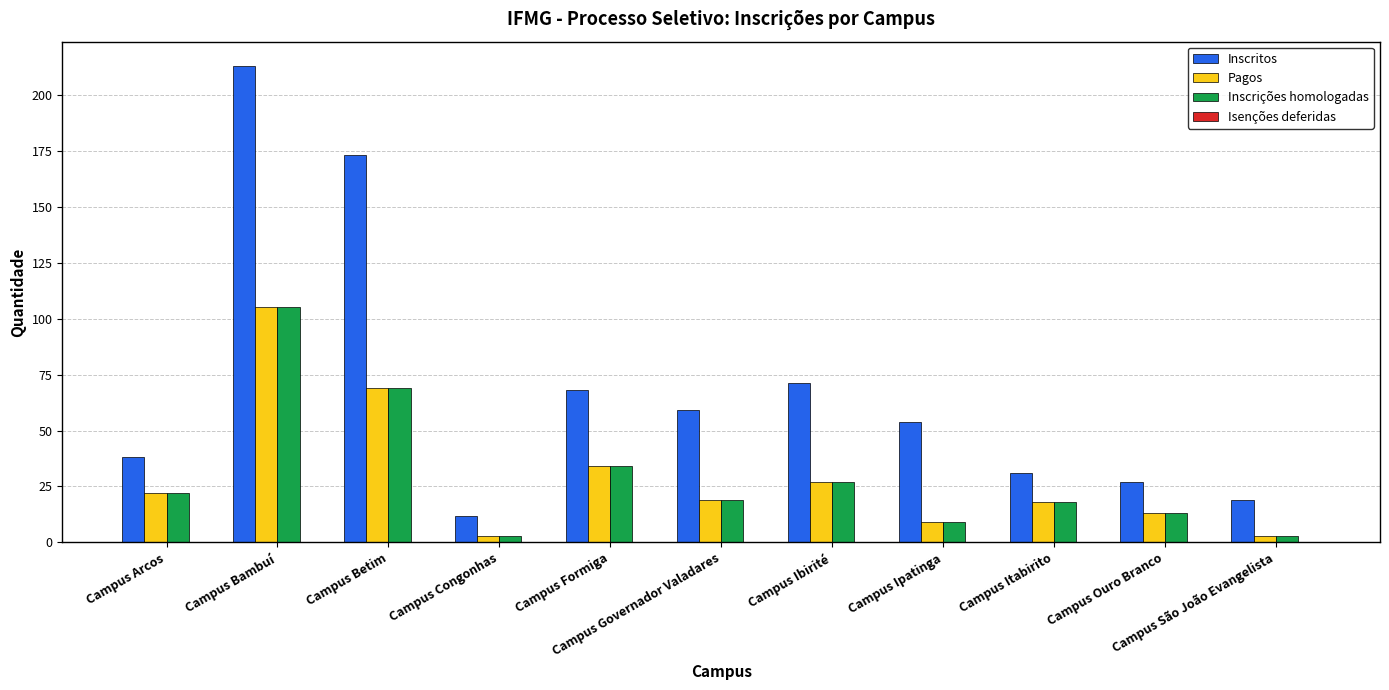

Where does the Inscritos series first go above 54?

Campus Bambuí